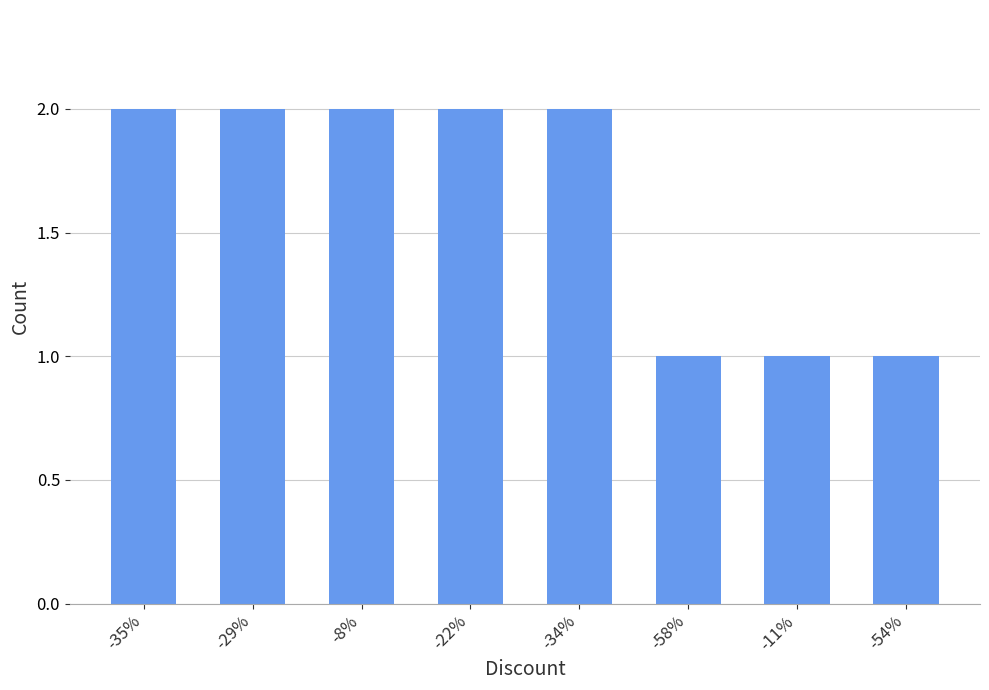

Does the chart contain stacked bars?

No